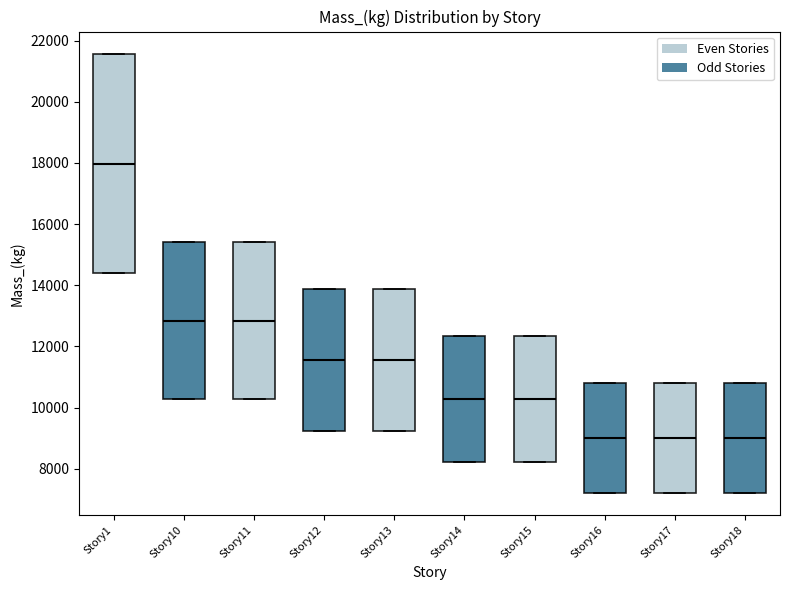

Reading left to right, read every box against the y-axis: the position of its median line, the range the box covers, and the ends of its whiskers. The values are not printed on the chart, so give them approximately, as read against the axis.

Story1: median 18000, box 14400 to 21600, whiskers 14400 to 21600
Story10: median 12800, box 10200 to 15400, whiskers 10200 to 15400
Story11: median 12800, box 10200 to 15400, whiskers 10200 to 15400
Story12: median 11600, box 9200 to 13800, whiskers 9200 to 13800
Story13: median 11600, box 9200 to 13800, whiskers 9200 to 13800
Story14: median 10200, box 8200 to 12400, whiskers 8200 to 12400
Story15: median 10200, box 8200 to 12400, whiskers 8200 to 12400
Story16: median 9000, box 7200 to 10800, whiskers 7200 to 10800
Story17: median 9000, box 7200 to 10800, whiskers 7200 to 10800
Story18: median 9000, box 7200 to 10800, whiskers 7200 to 10800